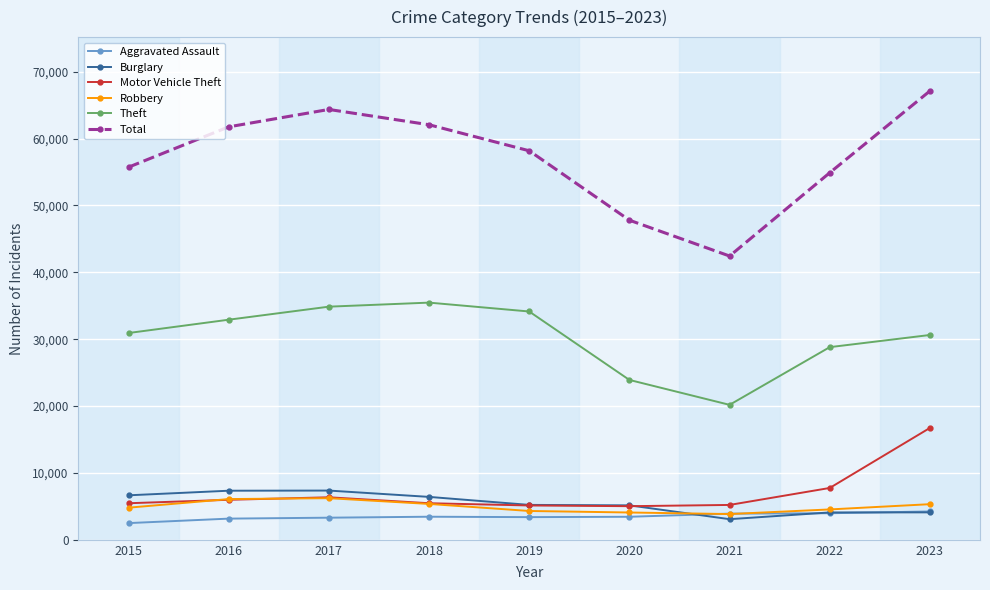

What is the difference between the highest and lowest values at 2019?

54774